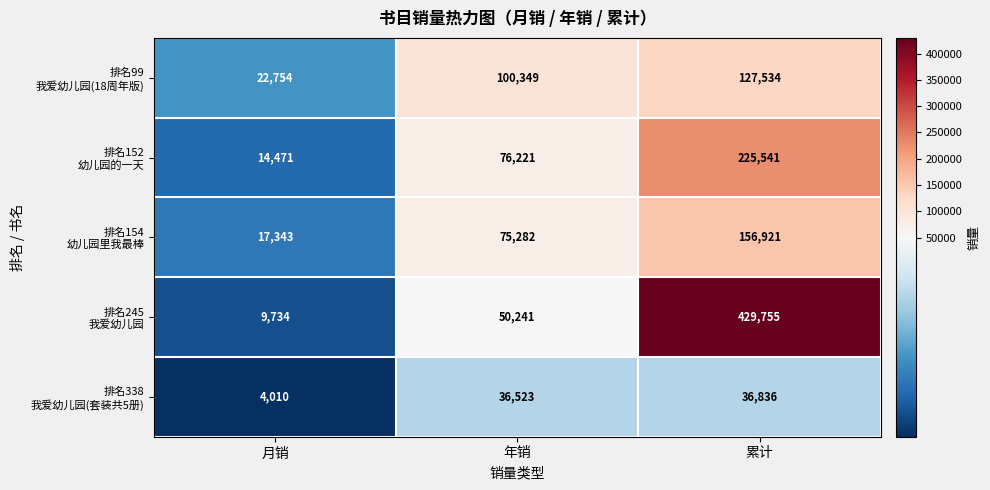

Which label corresponds to the largest value in the chart?

累计